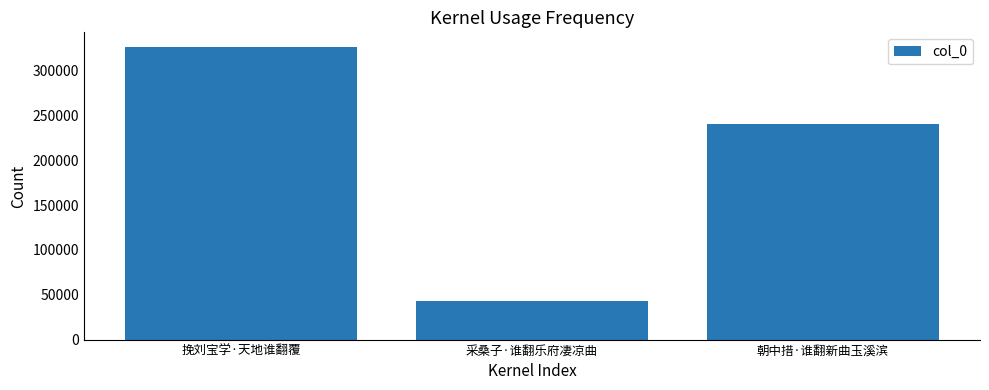

What is the label of the 3rd bar from the left?

朝中措·谁翻新曲玉溪滨